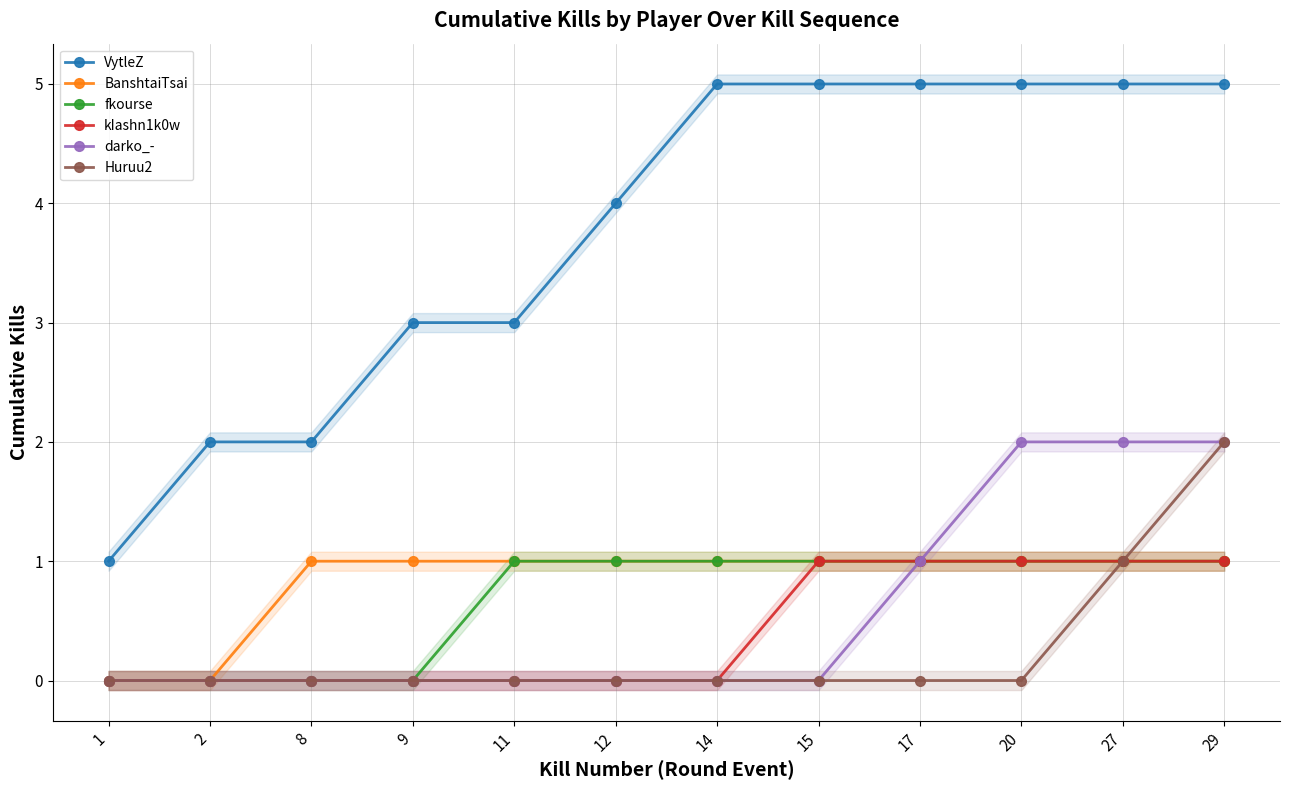

What are all the series names shown in the legend?

VytleZ, BanshtaiTsai, fkourse, kIashn1k0w, darko_-, Huruu2